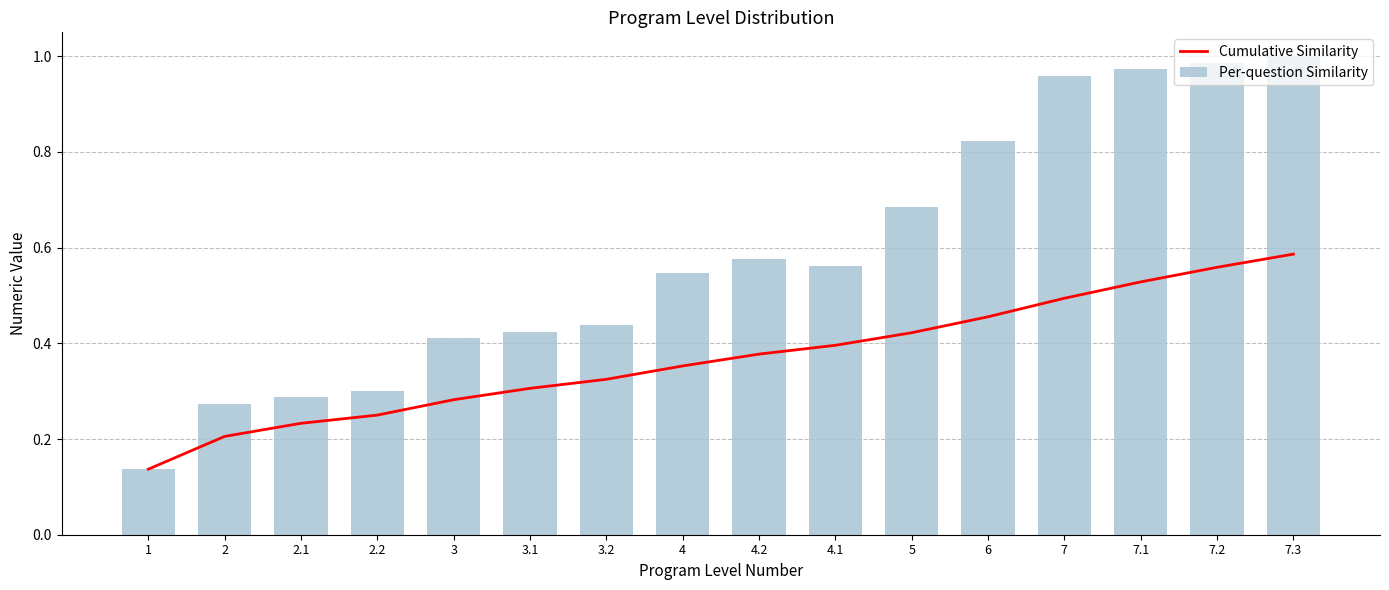

What is the difference between the Per-question Similarity values at 7.1 and 4.1?

0.4